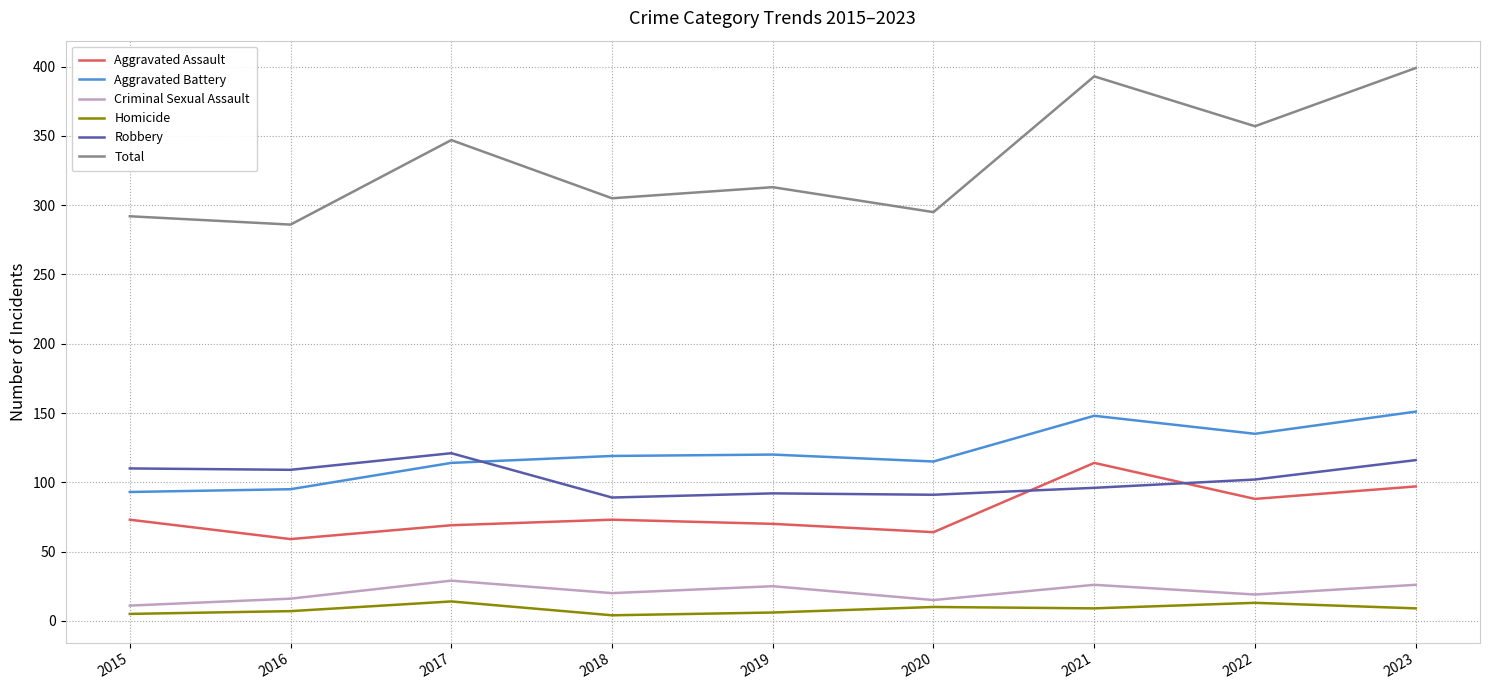

What is the difference between the maximum and minimum values in the Aggravated Assault series?

55